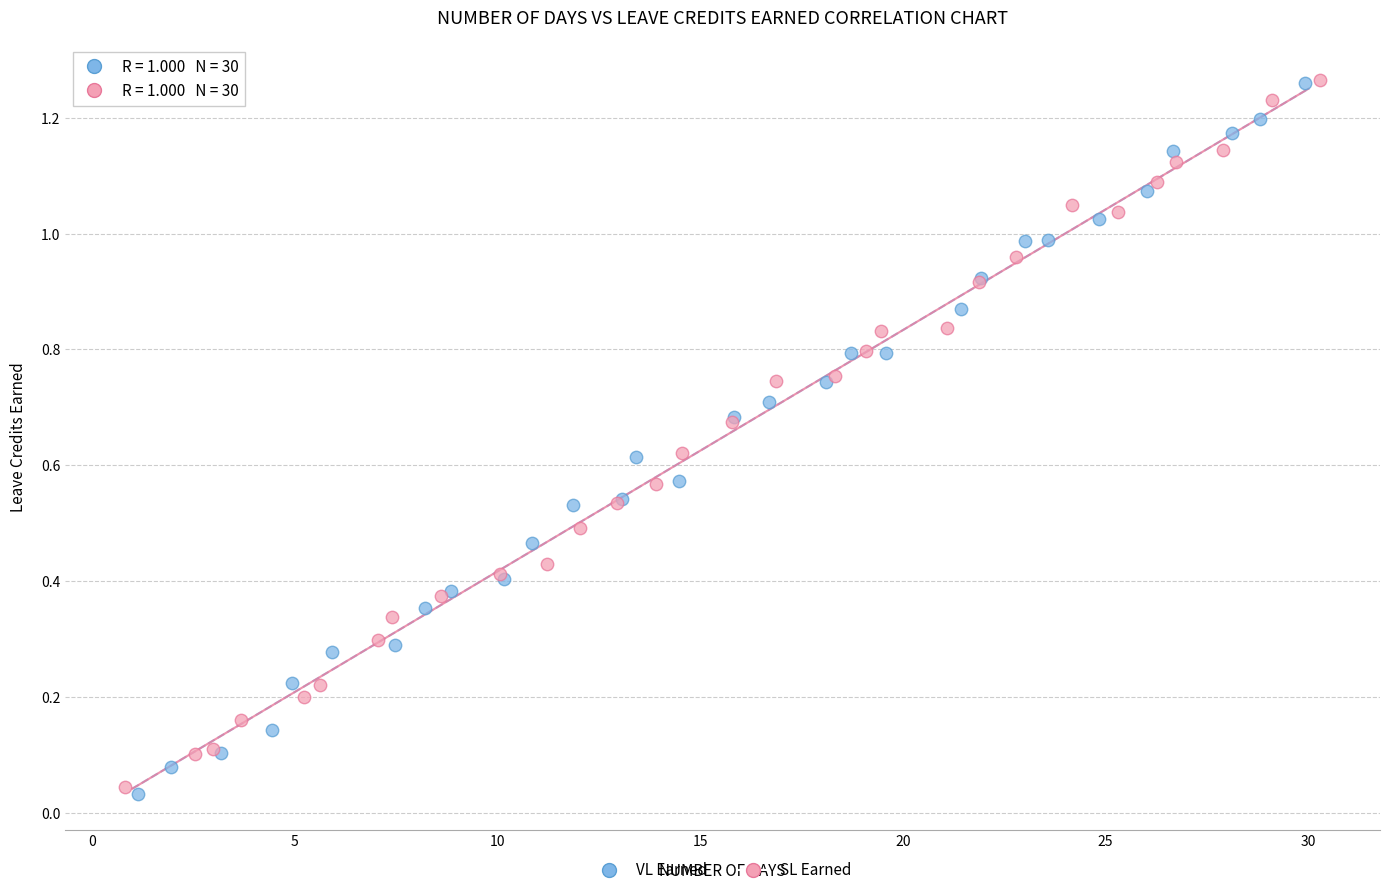

What are all the series names shown in the legend?

VL Earned, SL Earned